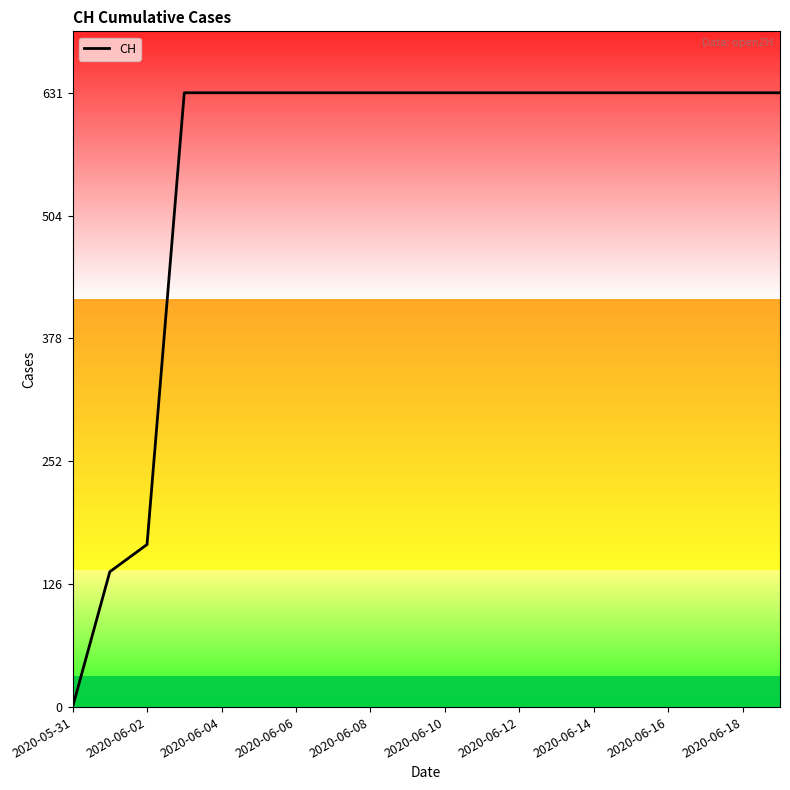

Is this an area chart (filled region under the line)?

No